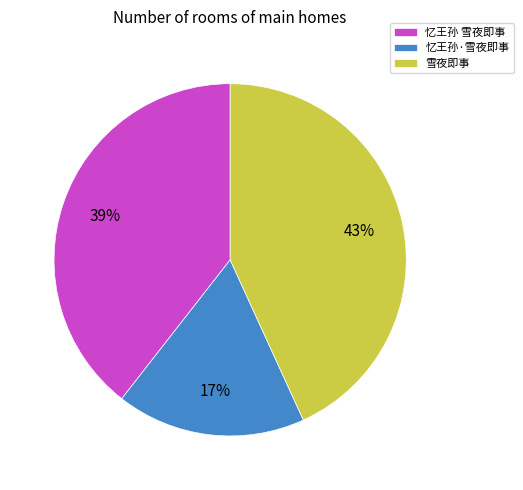

To the nearest percent, what percentage of the pie is 忆王孙 雪夜即事?

39%